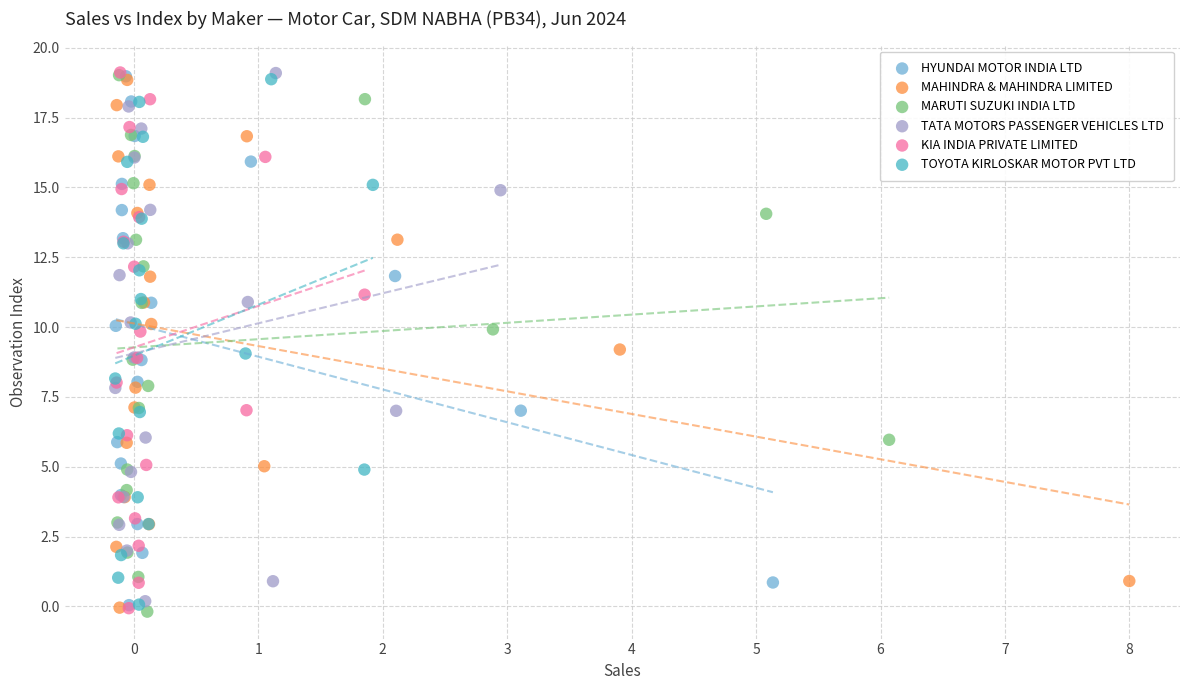

Which series has the widest spread of Y values?

MARUTI SUZUKI INDIA LTD